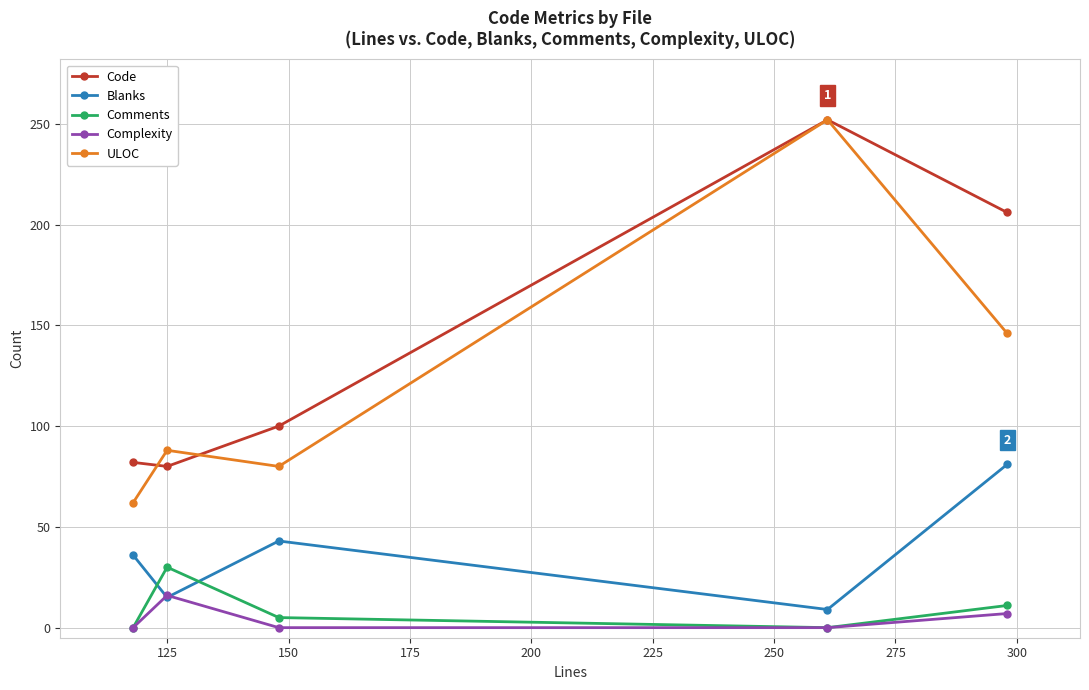

How many interior local peaks does the Comments series have?

1